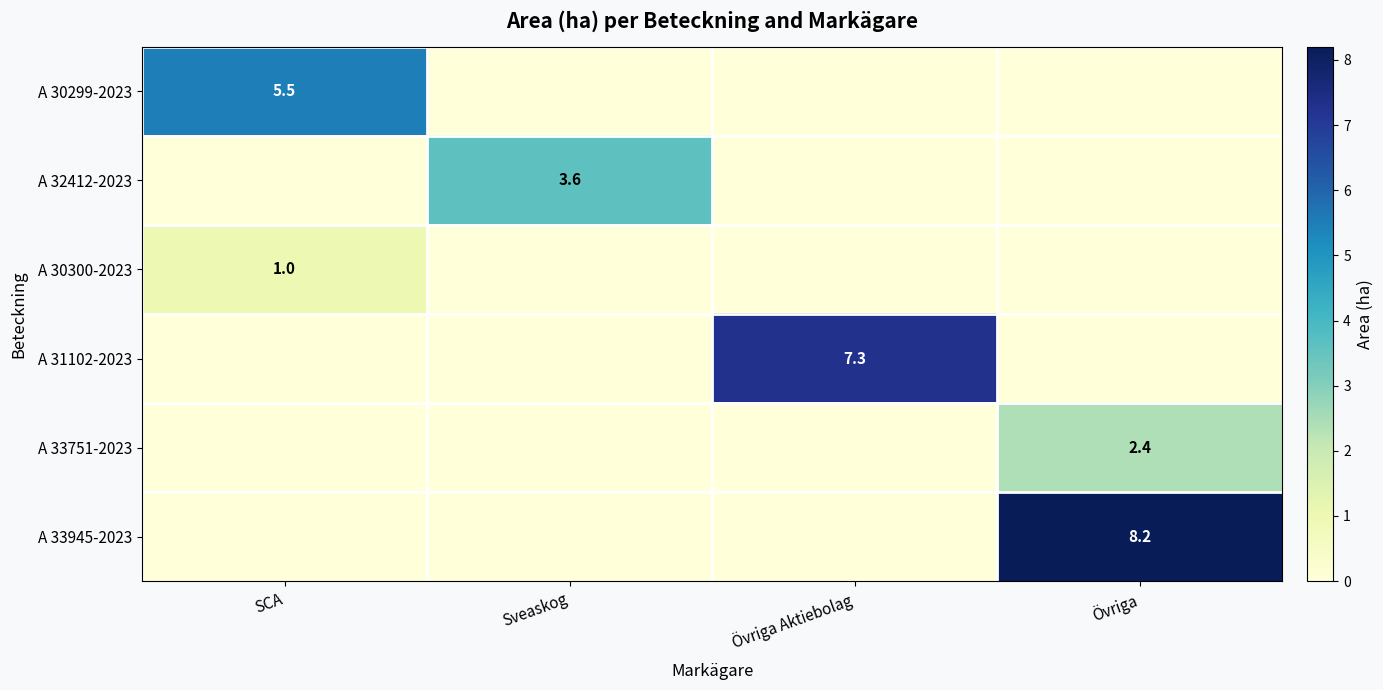

The A 30300-2023 series shows 1.0 at SCA. True or false?

True